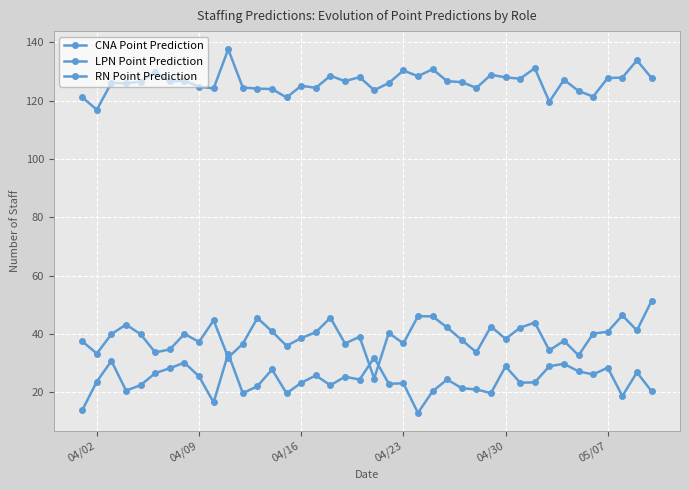

How many lines are shown in the chart?

3